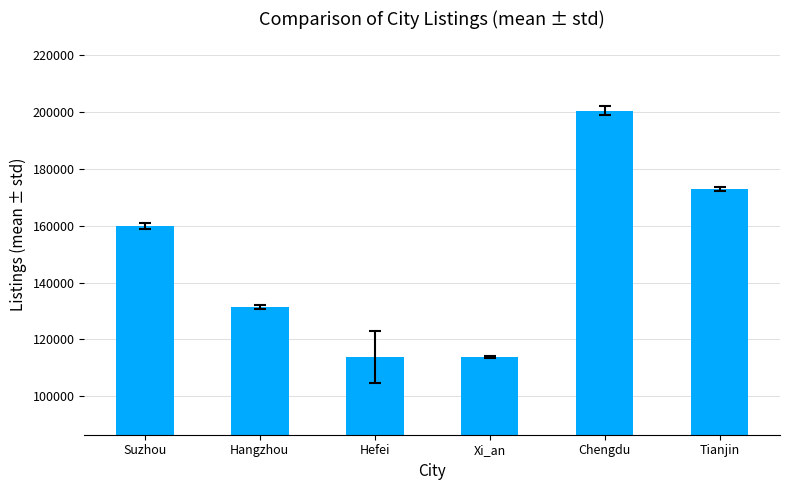

What is the ratio of the value at Chengdu to the value at Tianjin?

1.2